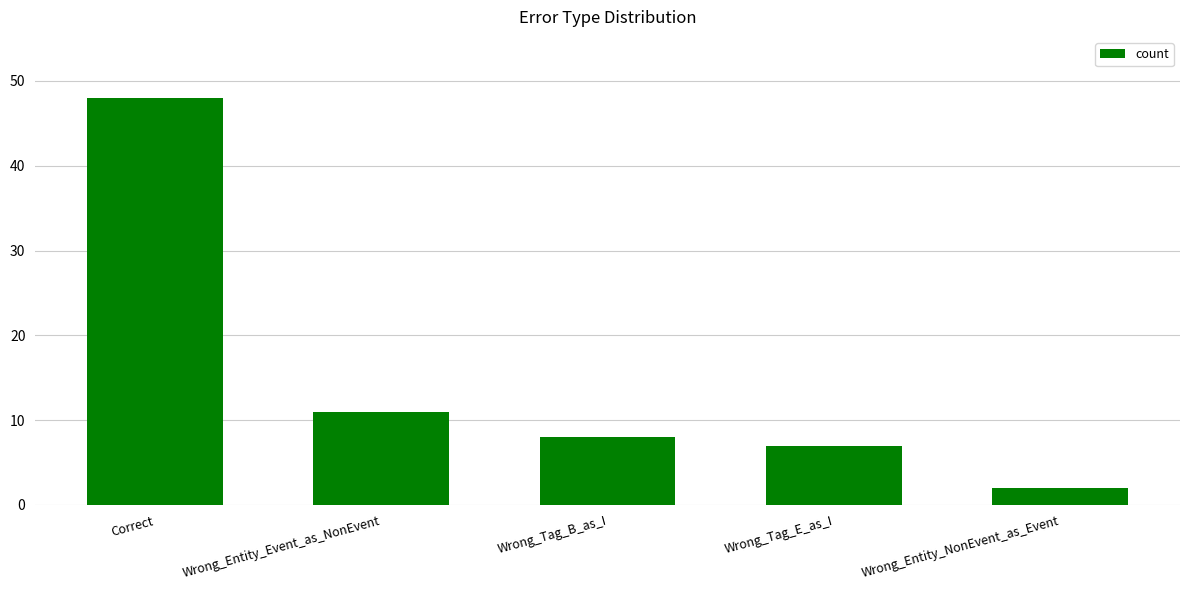

The value at Wrong_Entity_Event_as_NonEvent is 11. True or false?

True